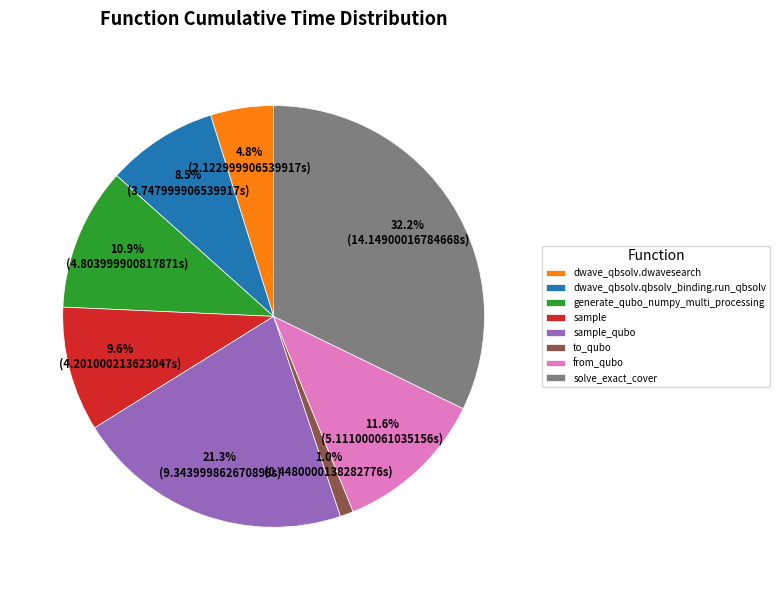

Between dwave_qbsolv.qbsolv_binding.run_qbsolv and generate_qubo_numpy_multi_processing, which is larger?

generate_qubo_numpy_multi_processing